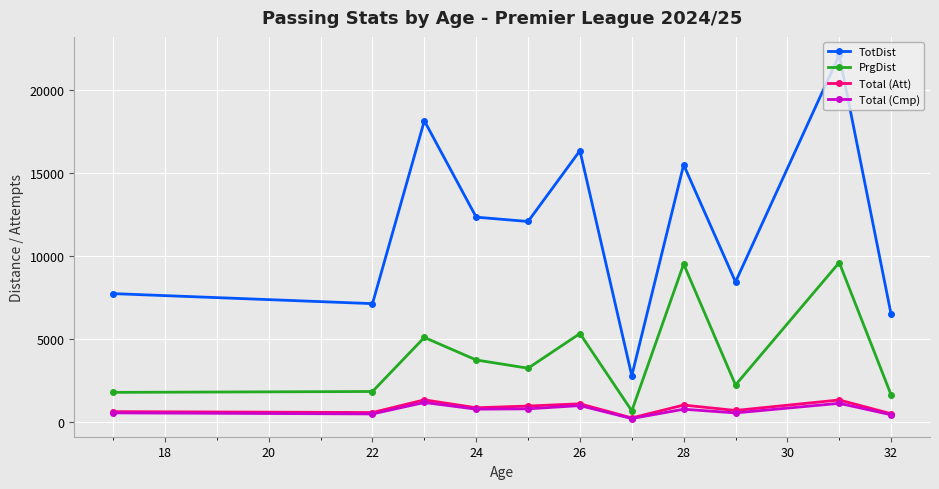

How many values in the TotDist series are below 12064?

5